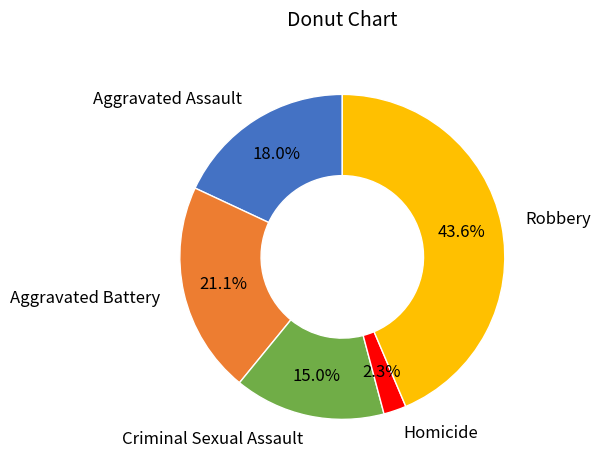

To the nearest percent, what portion does Criminal Sexual Assault represent?

15%